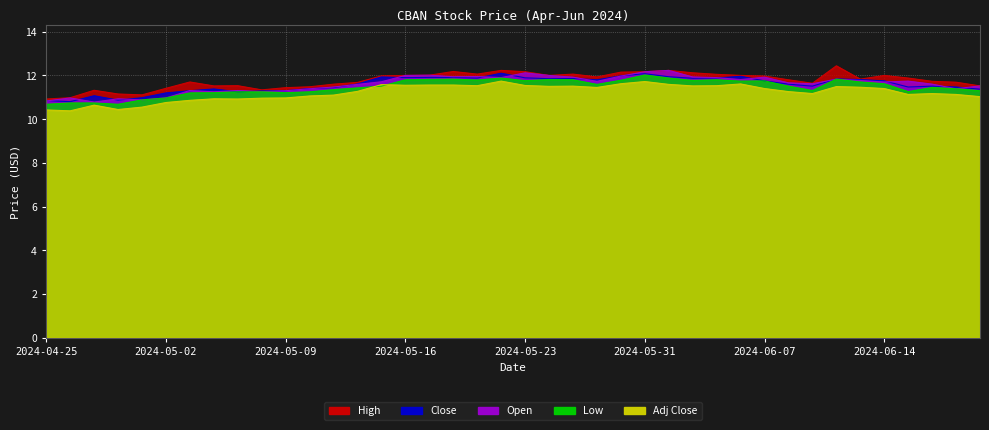

In Open, how many points are lower than both neighbors (excluding endpoints)?

11